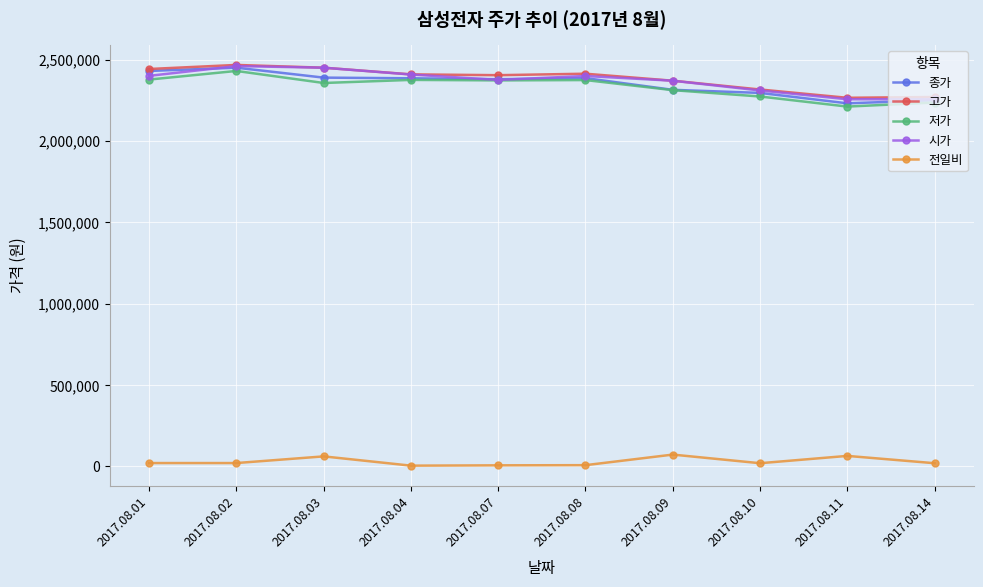

The 종가 series shows 1440720 at 2017.08.03. True or false?

False